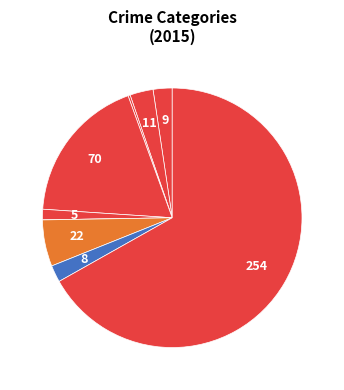

How many slices are in this pie chart?

9